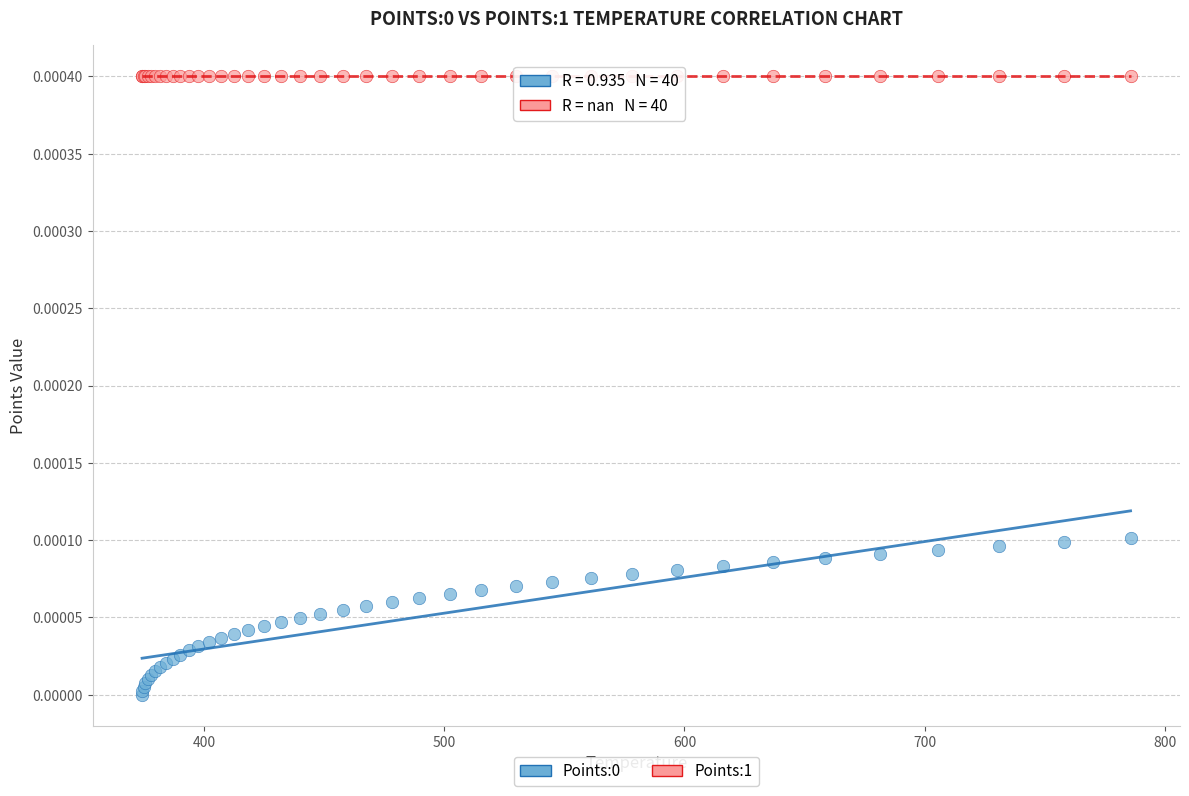

Which series reaches the maximum Y coordinate?

Points:1